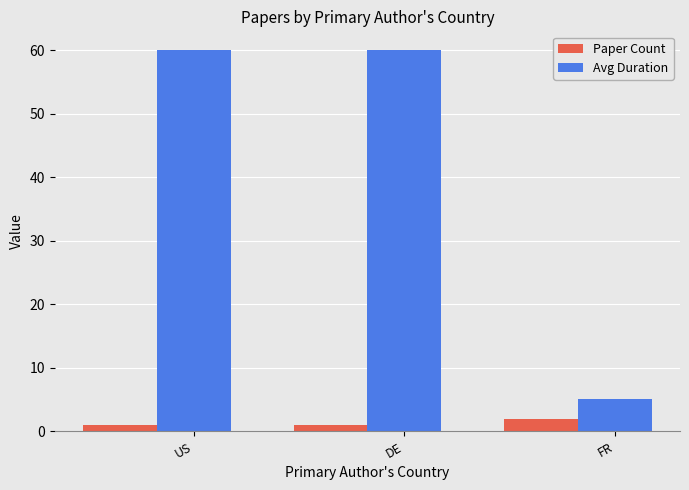

List the series in order of their overall mean, lowest first.

Paper Count, Avg Duration